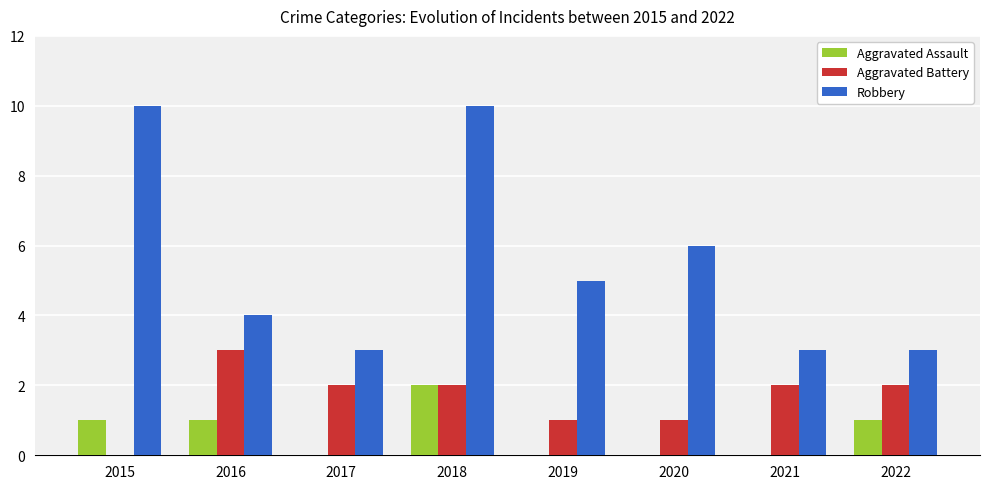

Which series has the widest spread of values?

Robbery